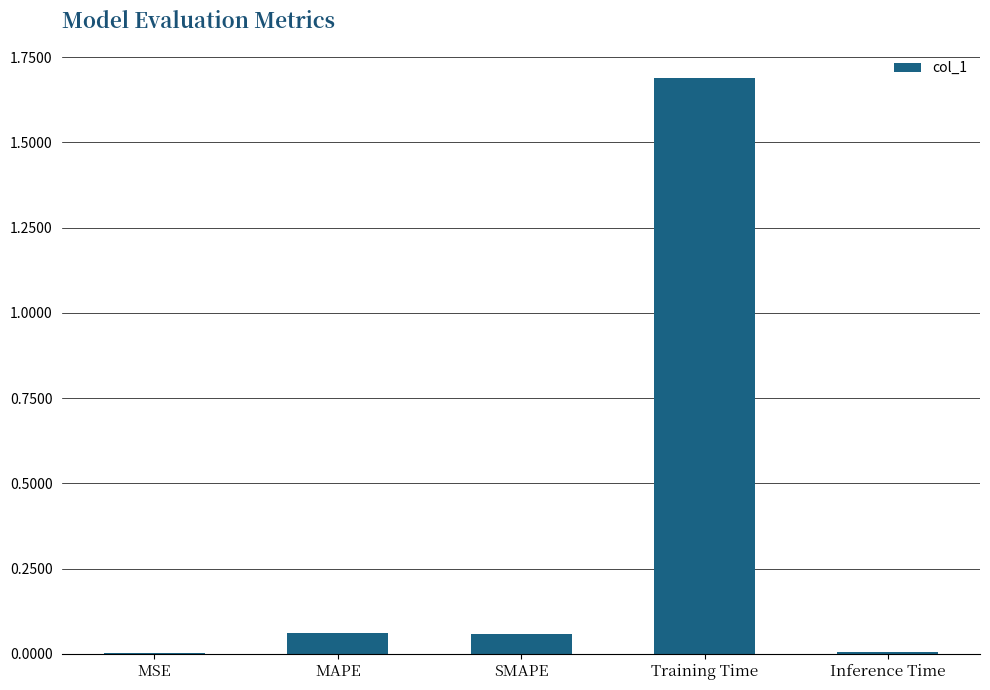

Which has a higher value, MSE or MAPE?

MAPE